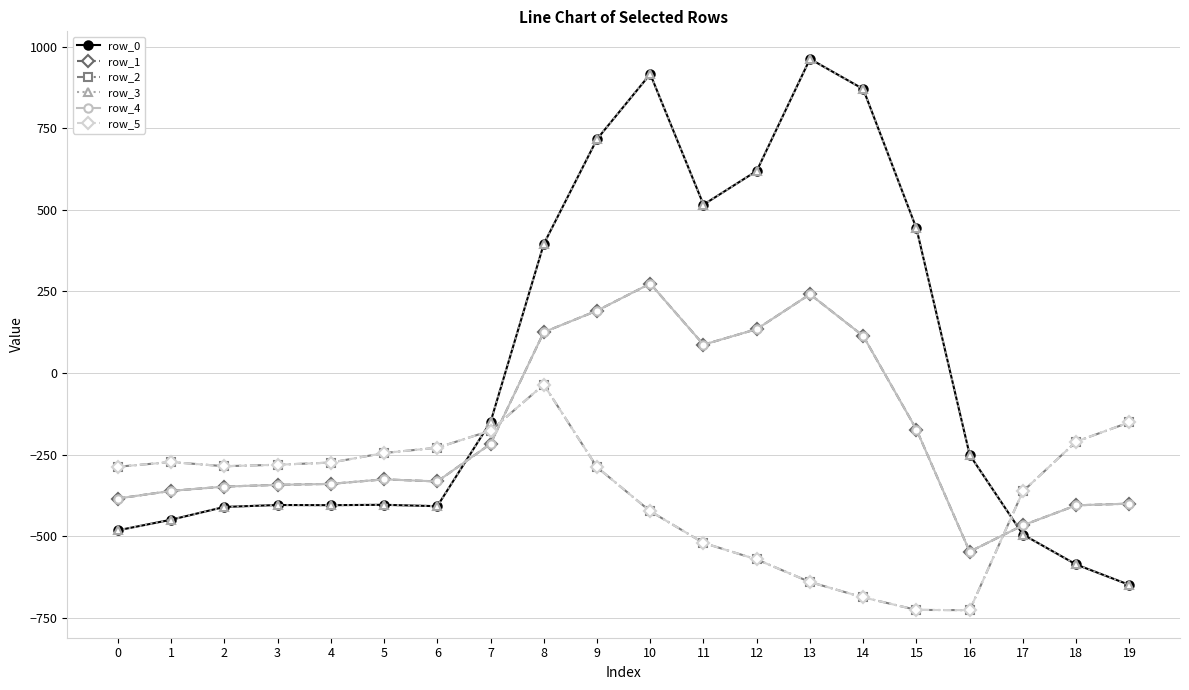

Is this an area chart (filled region under the line)?

No